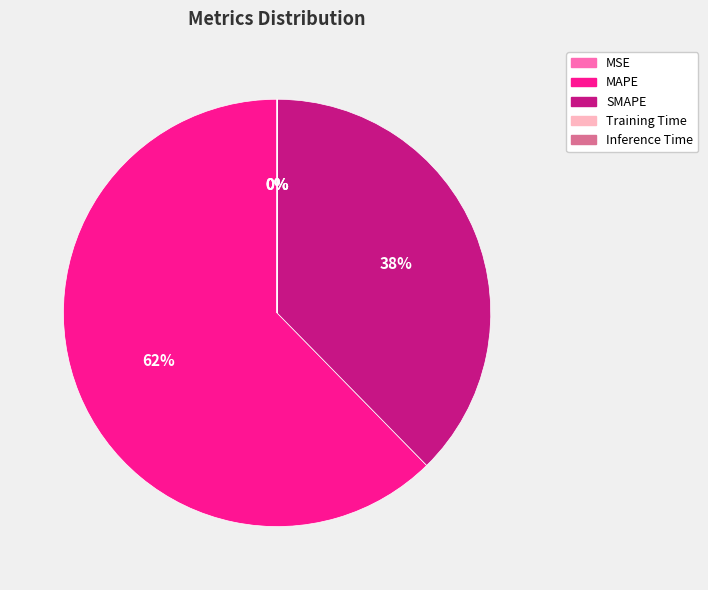

The MAPE slice represents 62% of the pie. True or false?

True